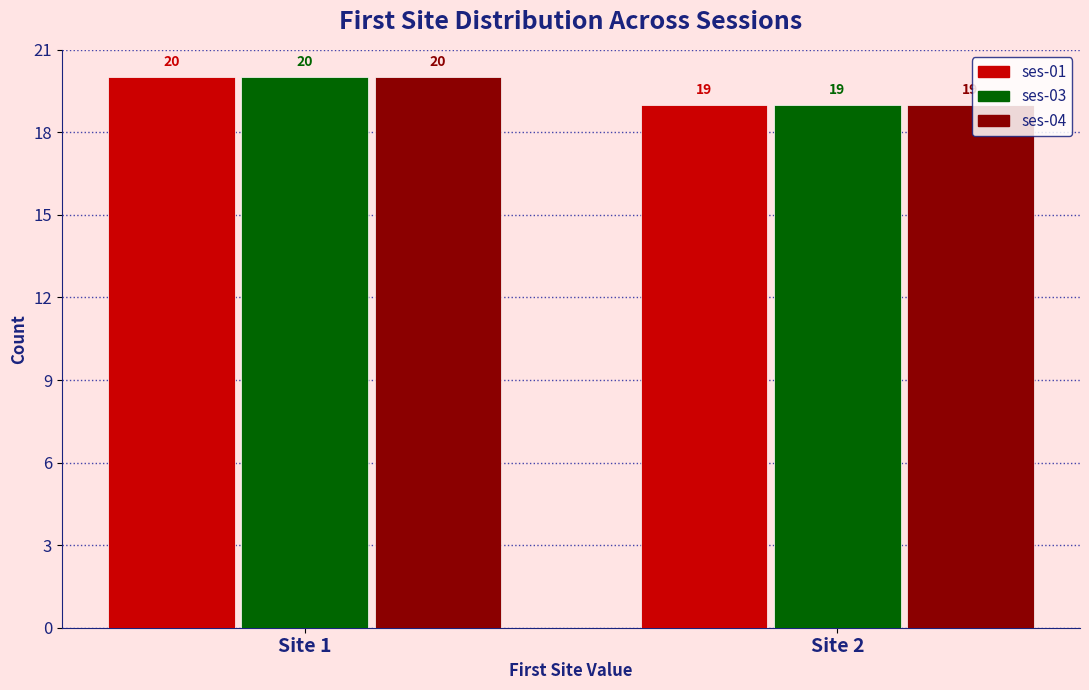

Reading left to right, what are all the values shown in this chart?

ses-01: Site 1=20	Site 2=19
ses-03: Site 1=20	Site 2=19
ses-04: Site 1=20	Site 2=19